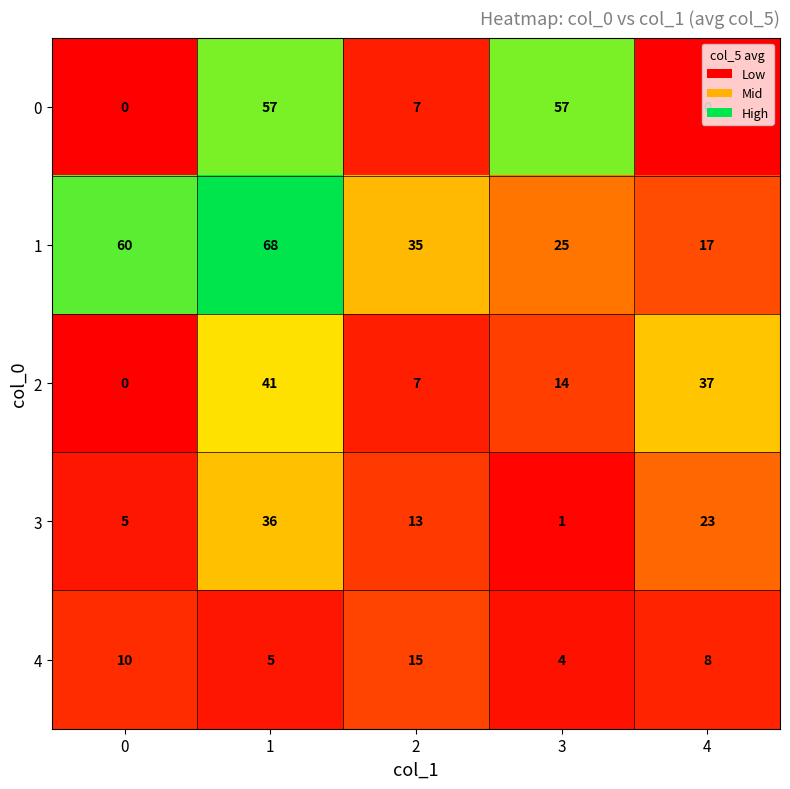

List the series in order of their peak value, lowest first.

4, 3, 2, 0, 1